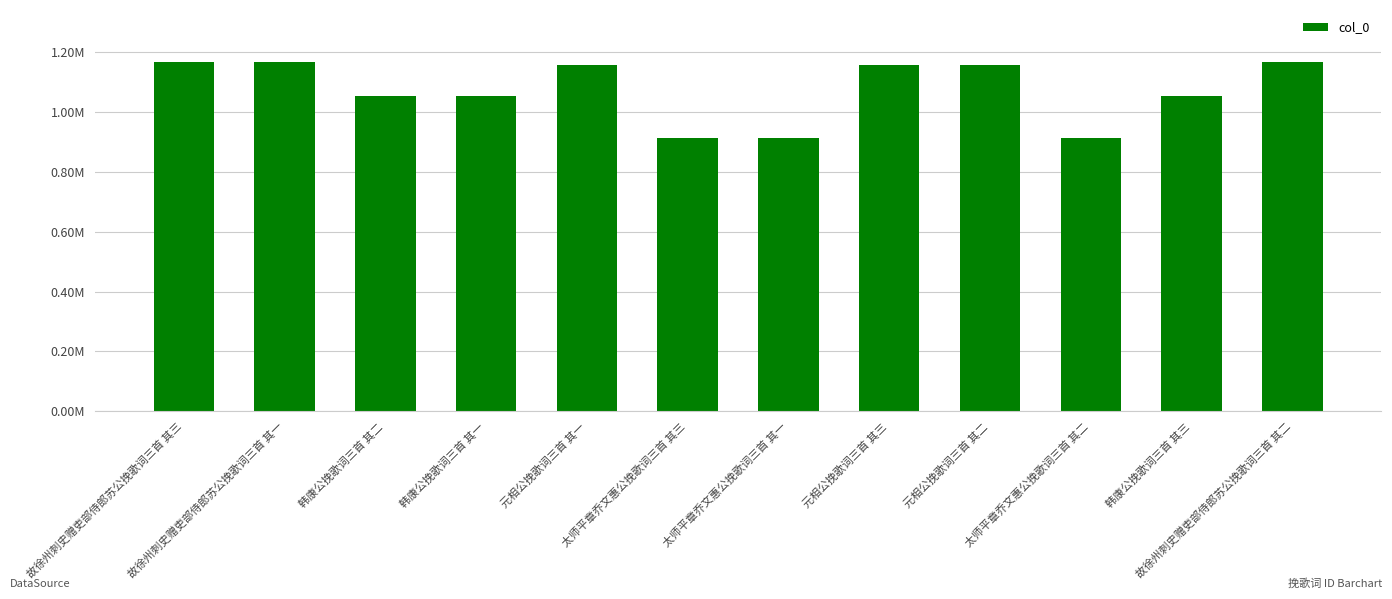

What position from the left is 故徐州刺史赠吏部侍郎苏公挽歌词三首 其二?

12